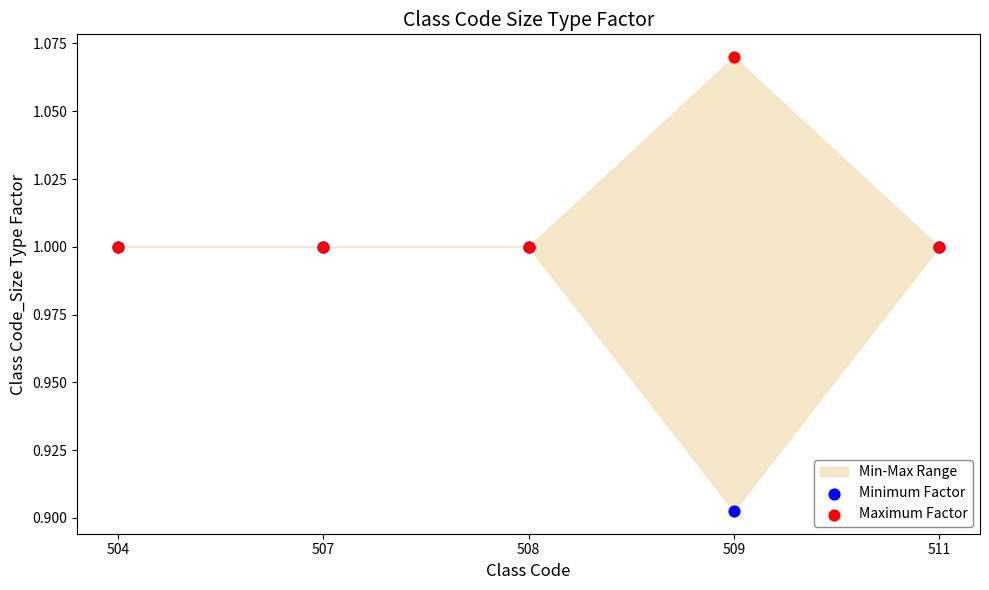

Which series reaches the minimum Y coordinate?

Minimum Factor